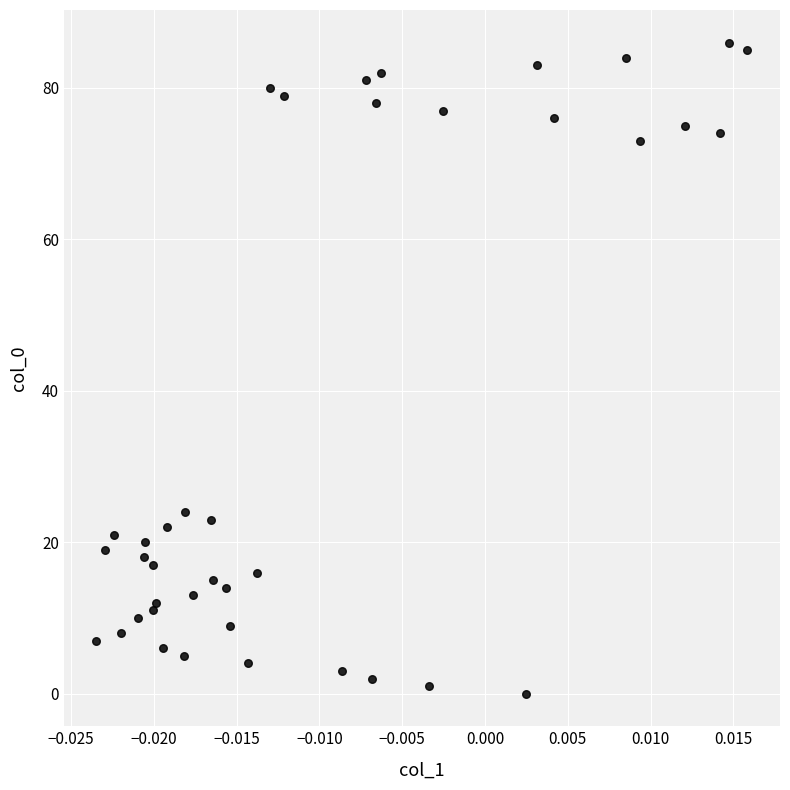

What is the range of Y values (max minus min)?

86